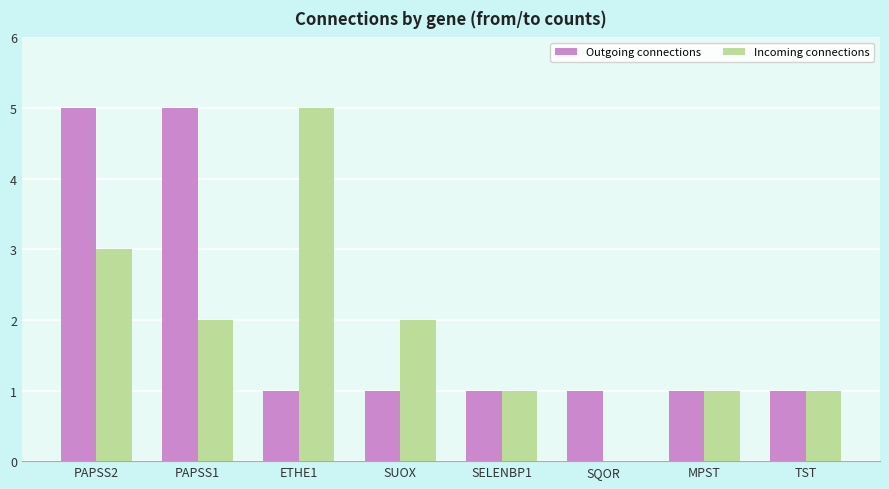

What is the sum of all Outgoing connections values?

16